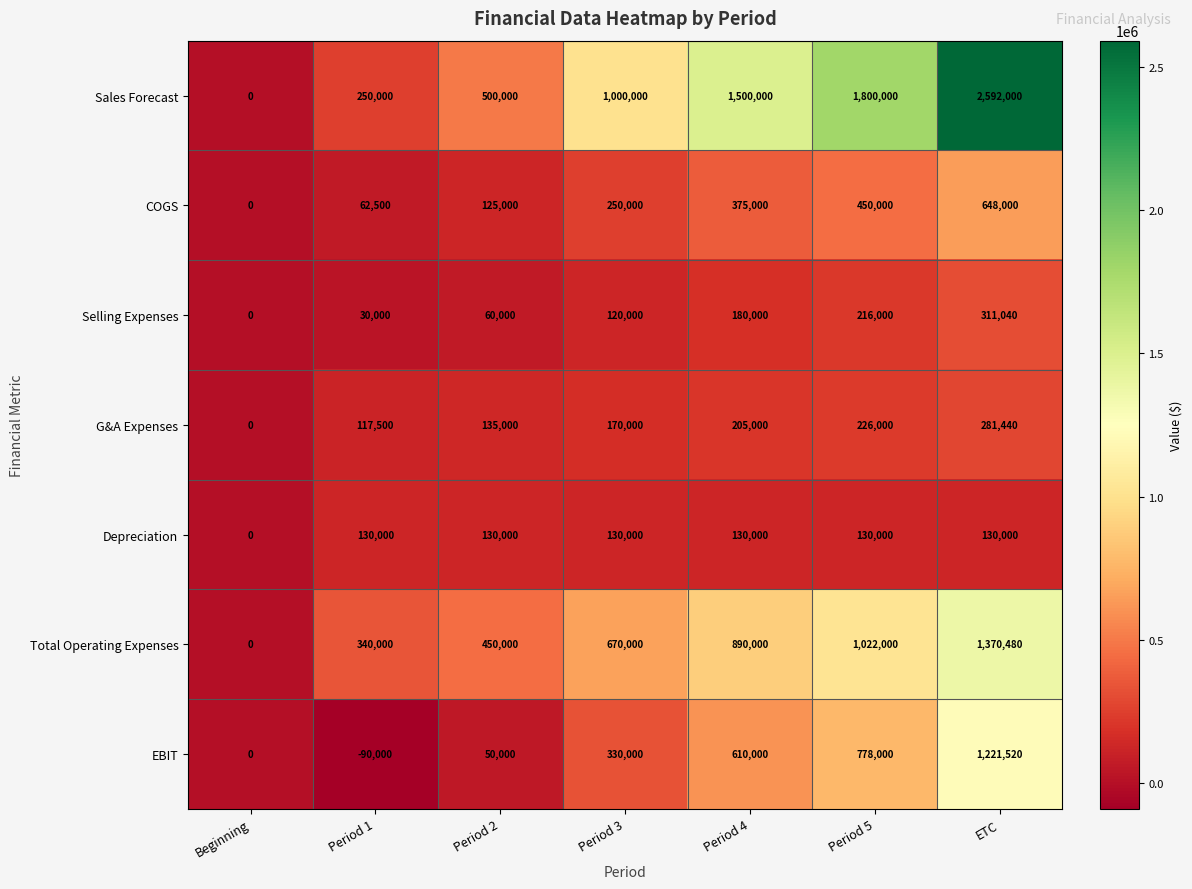

At which label is EBIT closest to 565760?

Period 4